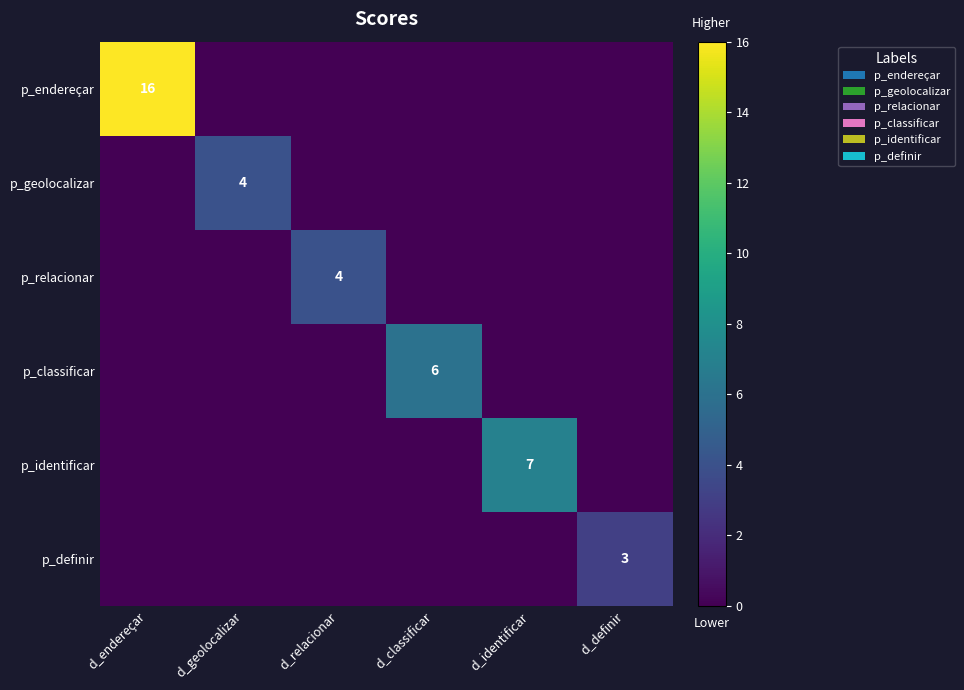

True or false: p_relacionar has a value of 6 at d_relacionar.

False